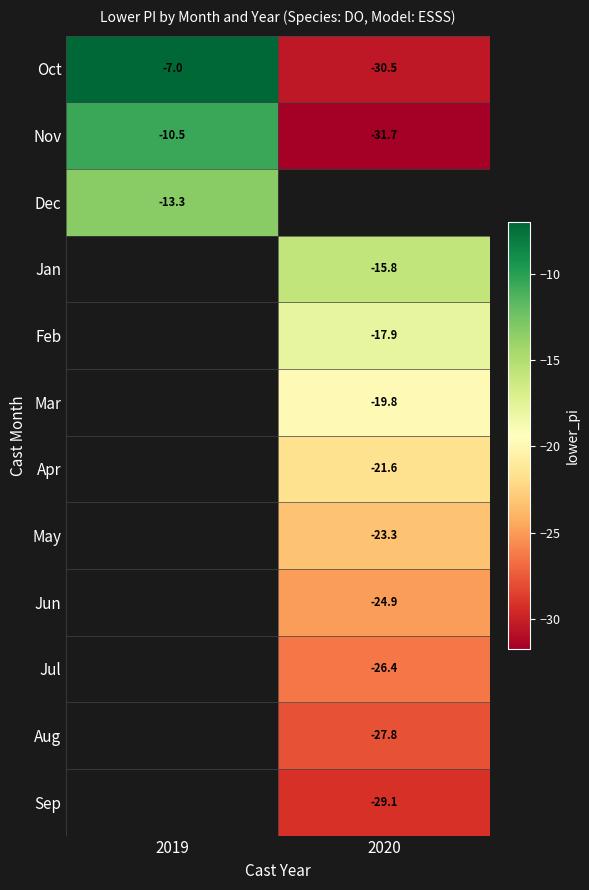

Is the value of Apr at 2020 greater than the value of Mar at 2020?

No